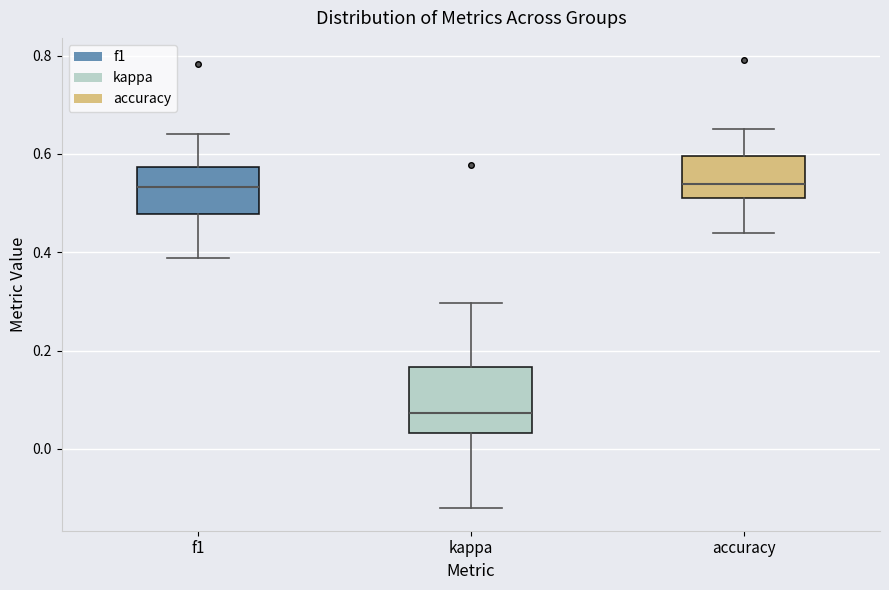

Where does the lower whisker of the box for accuracy end on the y-axis? The values are not printed on the chart, so give them approximately, as read against the axis.

0.44